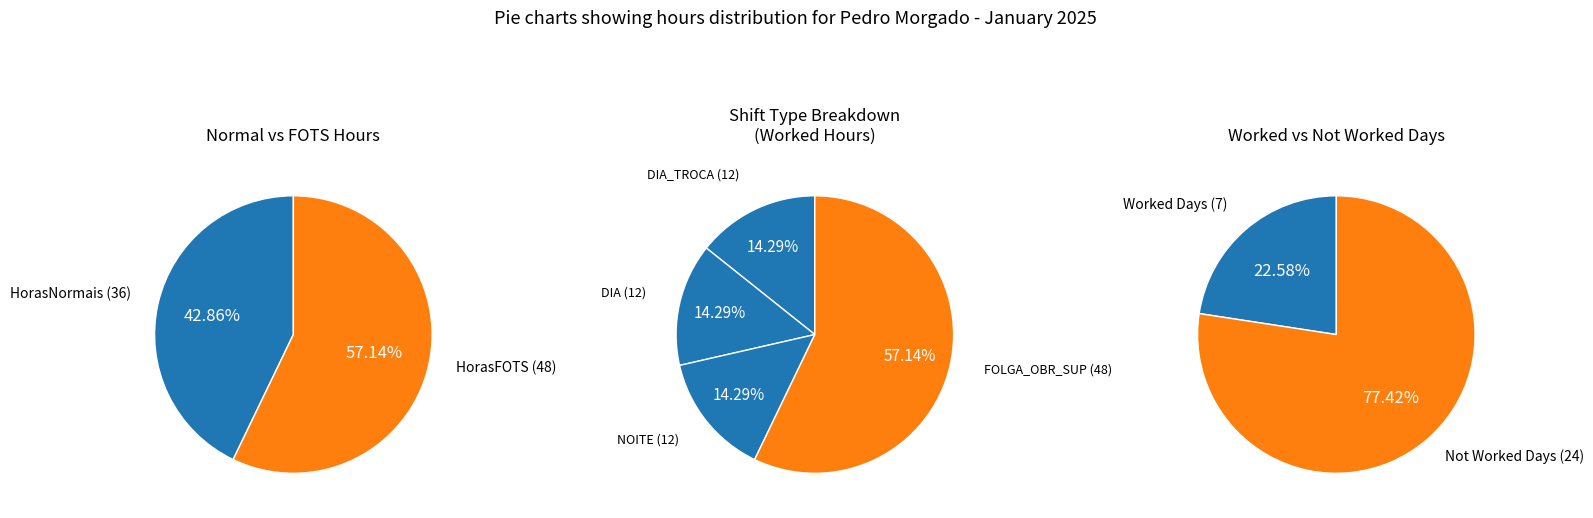

What is the largest slice in the pie chart?

FOLGA_OBRIGATORIA_SUPLEMENTAR